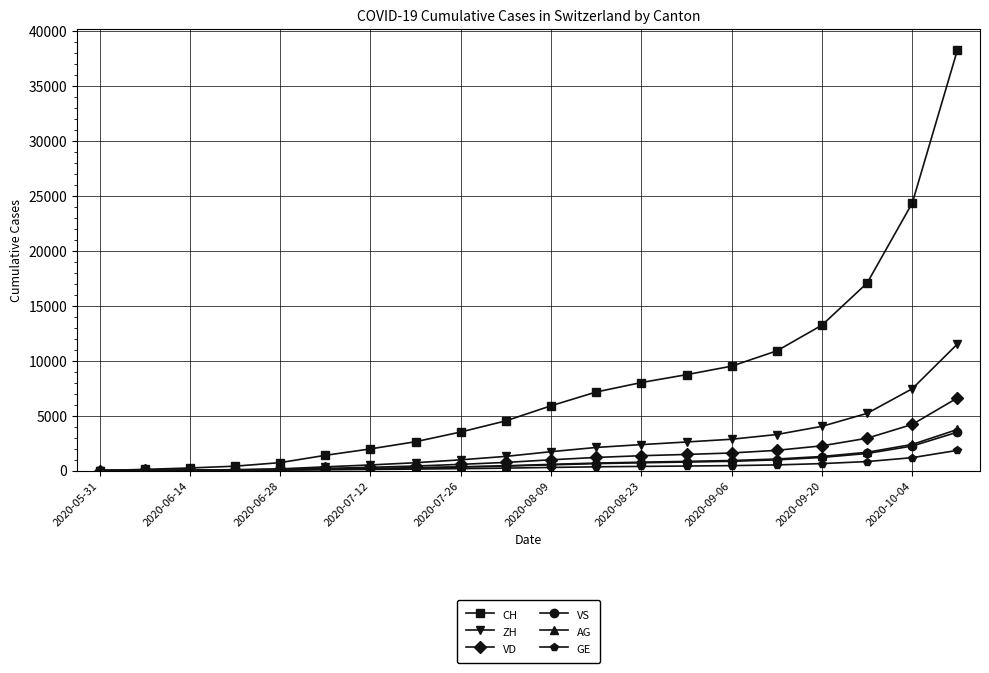

Which series has the largest total across all categories?

CH